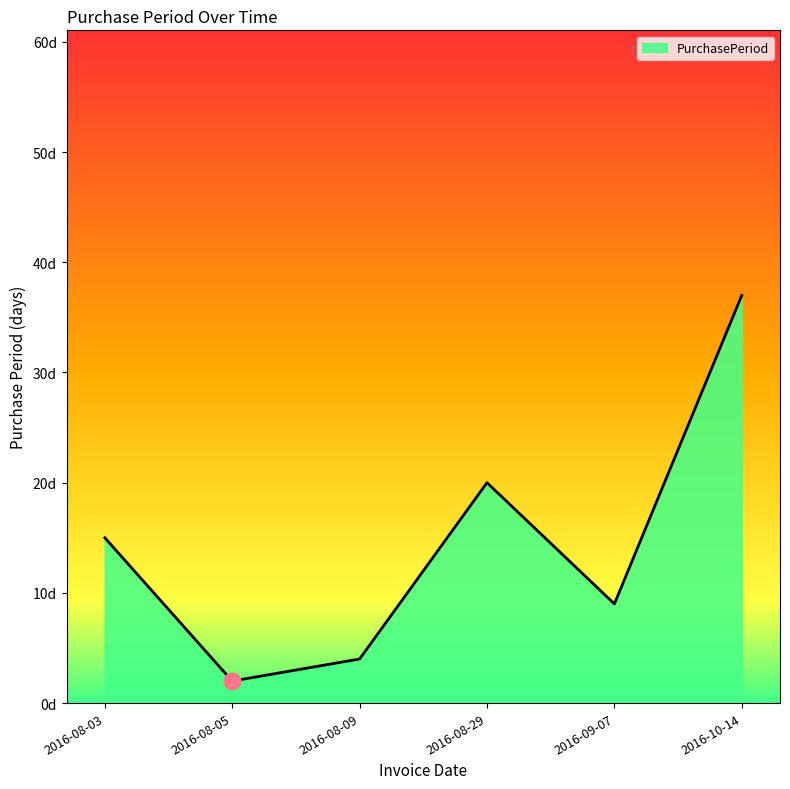

Is this an area chart (filled region under the line)?

Yes